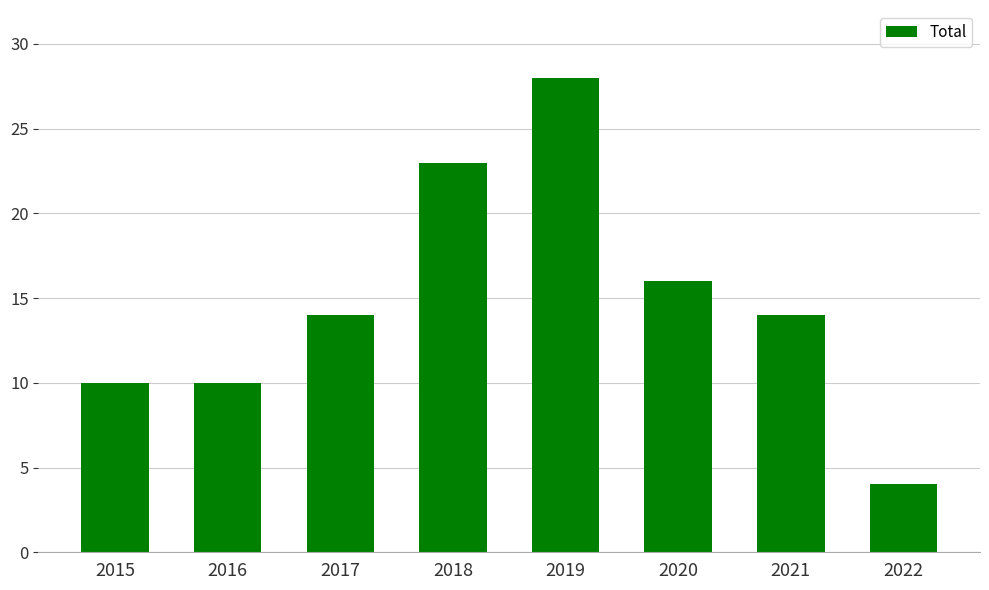

Reading right to left, transcribe all the data shown in this chart.

4	14	16	28	23	14	10	10